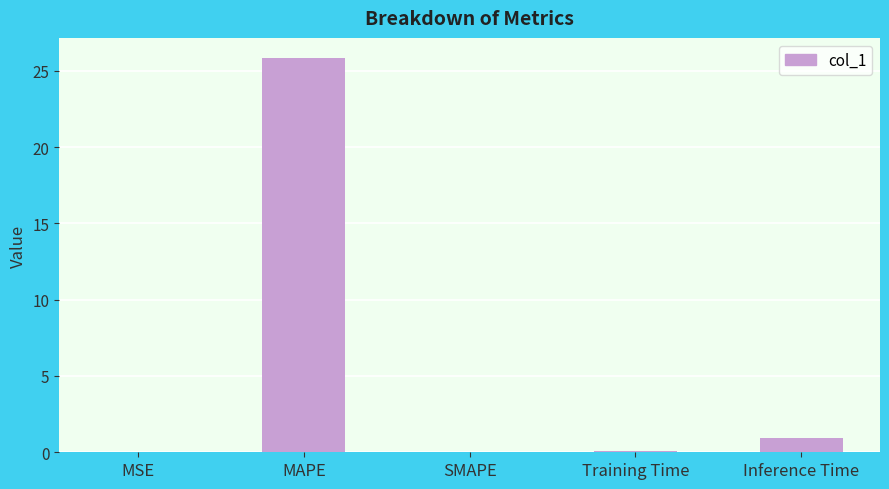

At which label is the value closest to 12?

Inference Time